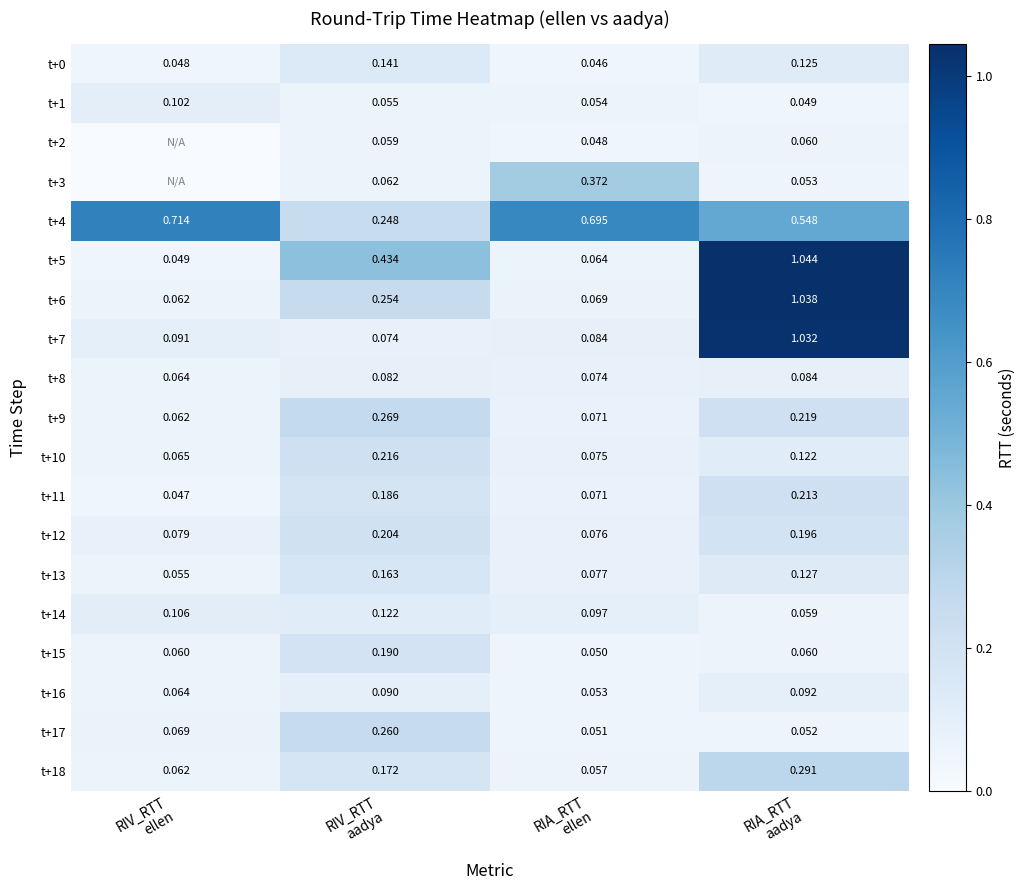

Rank the categories by t+12 value from lowest to highest.

RIA_RTT ellen, RIV_RTT ellen, RIA_RTT aadya, RIV_RTT aadya